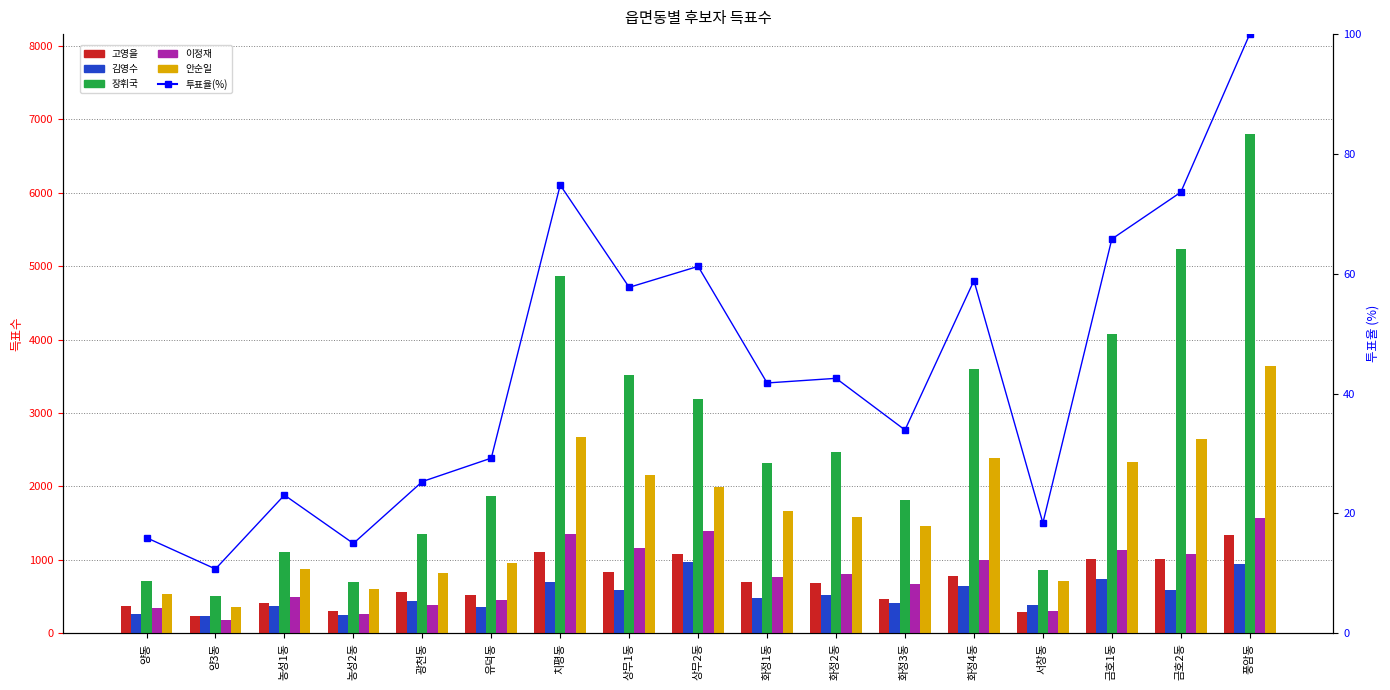

Is it true that 이정재 equals 675.0 at 화정3동?

True